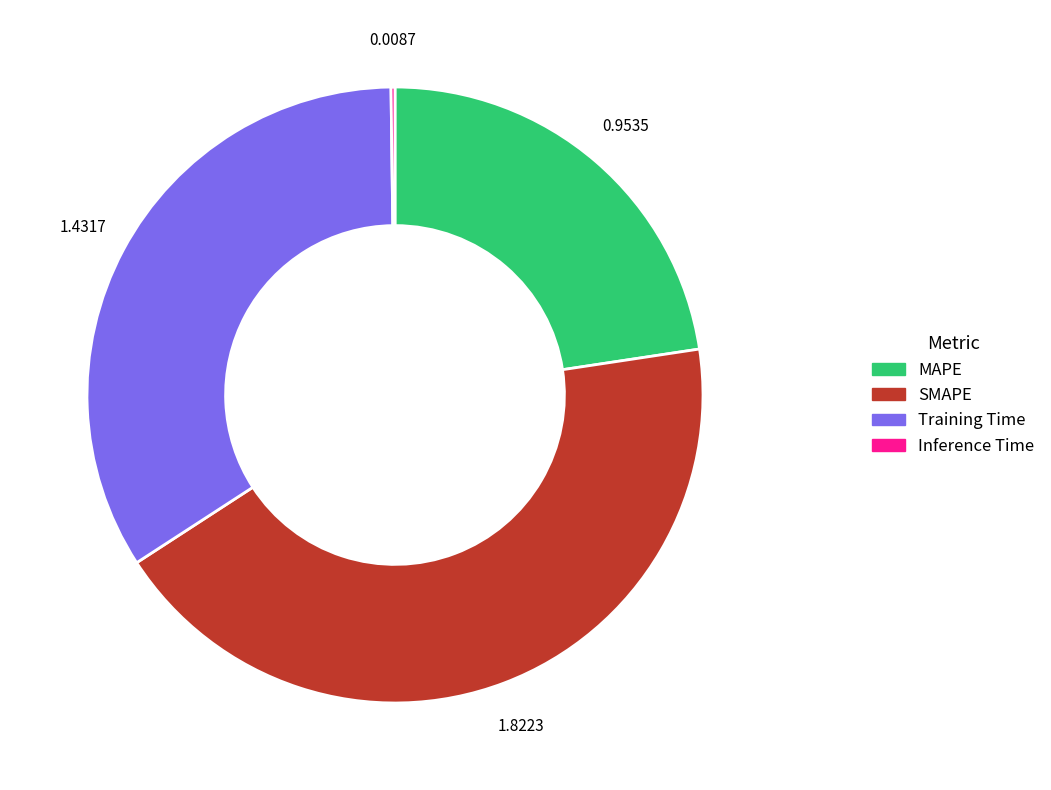

The Training Time slice represents 28% of the pie. True or false?

False